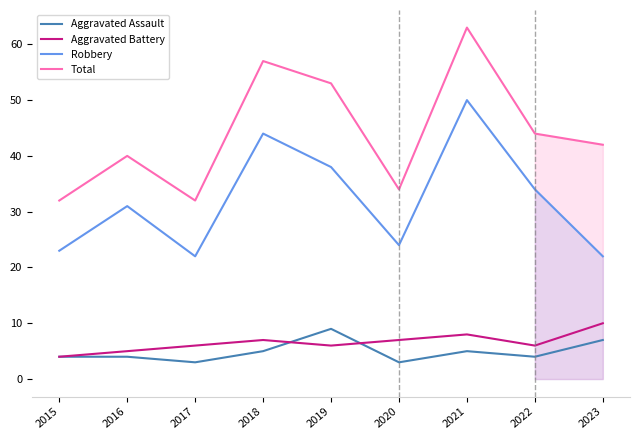

Reading right to left, transcribe all the data shown in this chart.

Aggravated Assault: 2023=7	2022=4	2021=5	2020=3	2019=9	2018=5	2017=3	2016=4	2015=4
Aggravated Battery: 2023=10	2022=6	2021=8	2020=7	2019=6	2018=7	2017=6	2016=5	2015=4
Robbery: 2023=22	2022=34	2021=50	2020=24	2019=38	2018=44	2017=22	2016=31	2015=23
Total: 2023=42	2022=44	2021=63	2020=34	2019=53	2018=57	2017=32	2016=40	2015=32